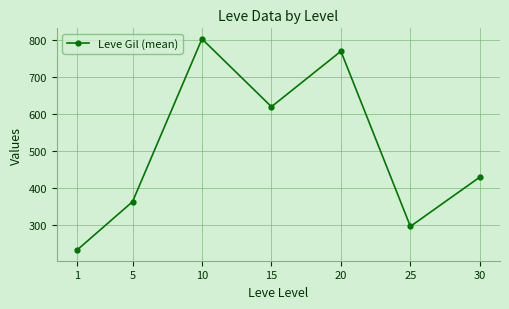

Reading left to right, transcribe all the data shown in this chart.

232.5	363.3	803.3	620.0	770.0	296.7	430.0